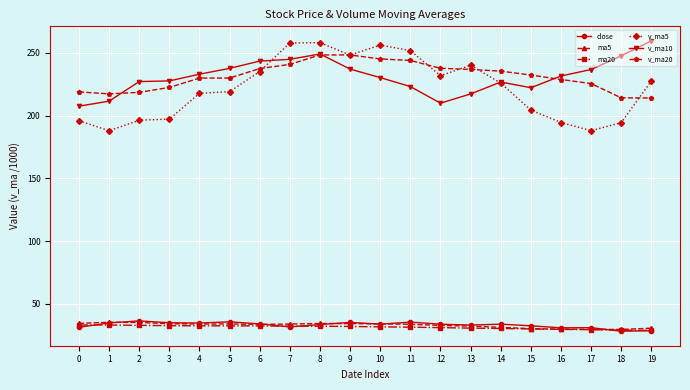

What is the value of the ma5 point at the 9th from the left?

34.2